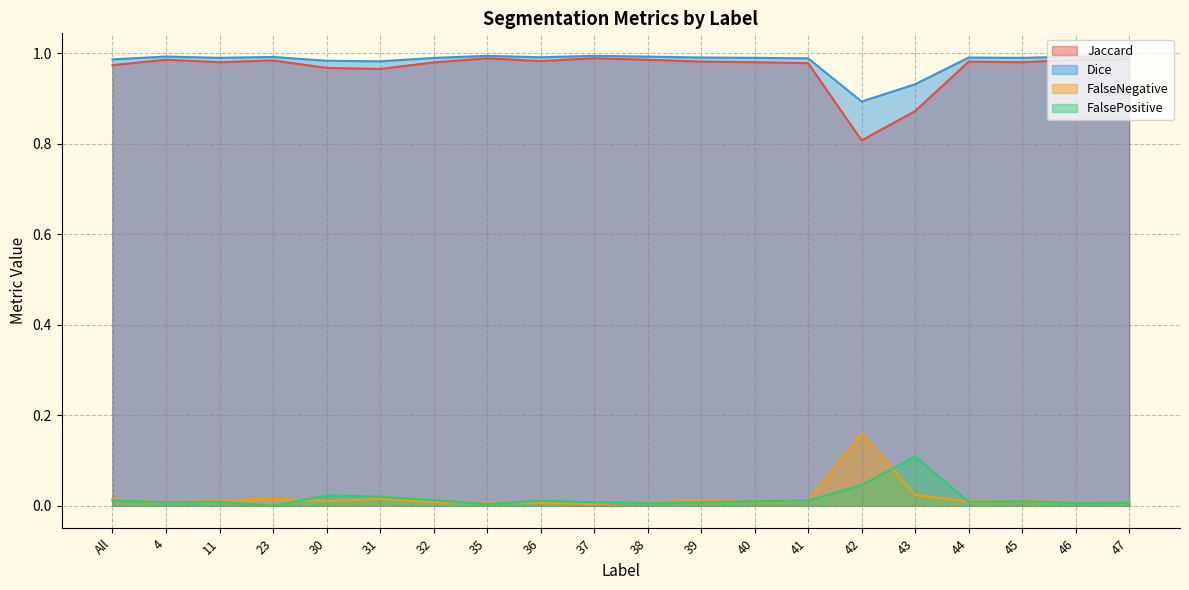

What are all the series names shown in the legend?

Jaccard, Dice, FalseNegative, FalsePositive